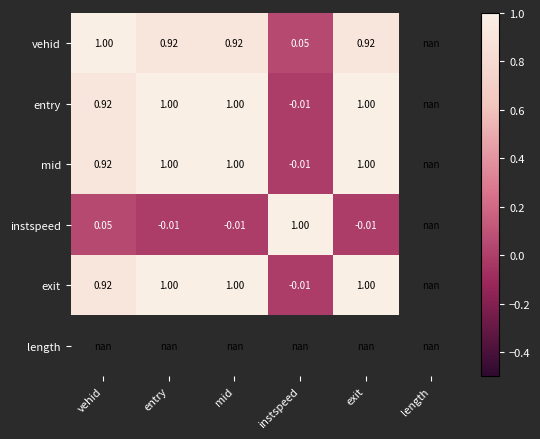

Rank the series by their maximum value, from lowest to highest.

instspeed, vehid, entry, mid, exit, length